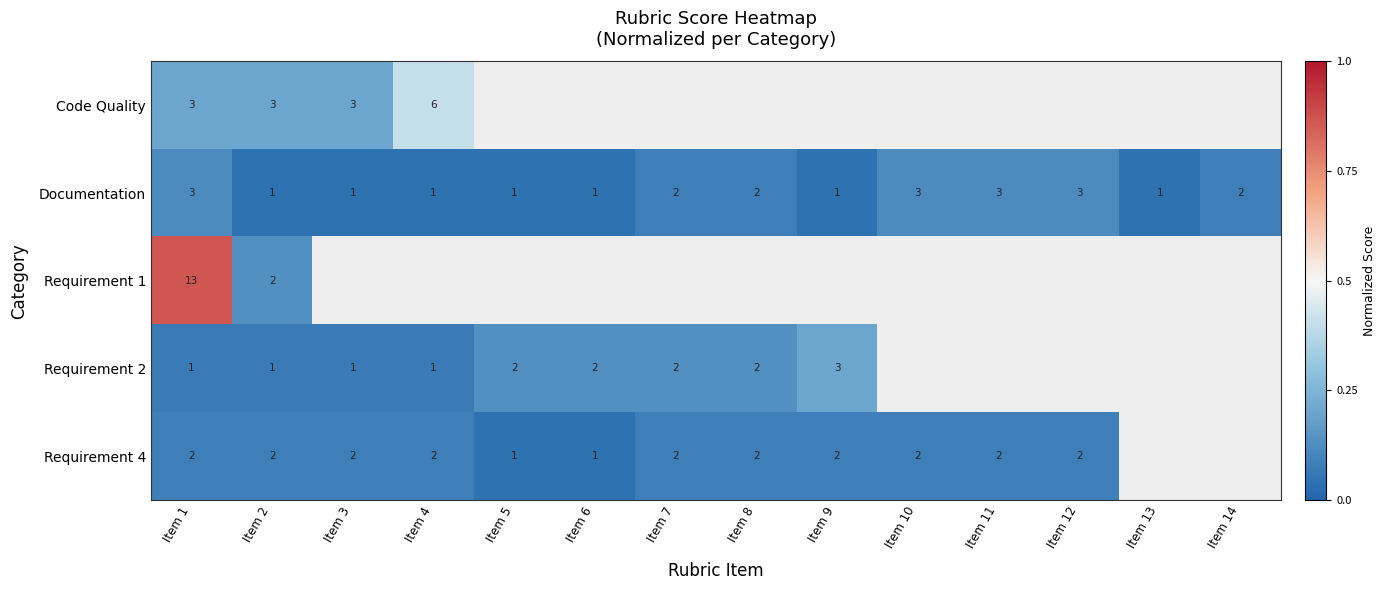

The value of Requirement 4 at Item 12 is 0.4. True or false?

False